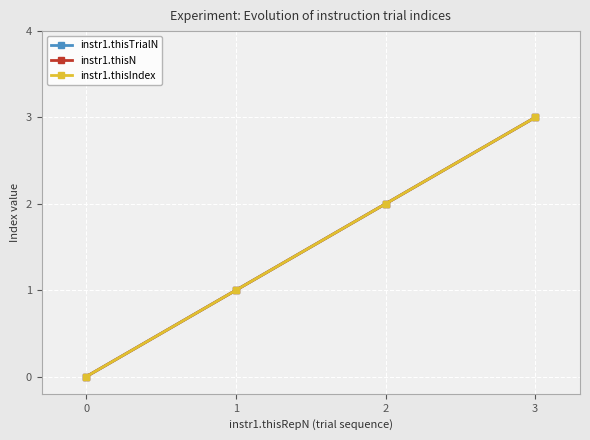

How many lines are shown in the chart?

3